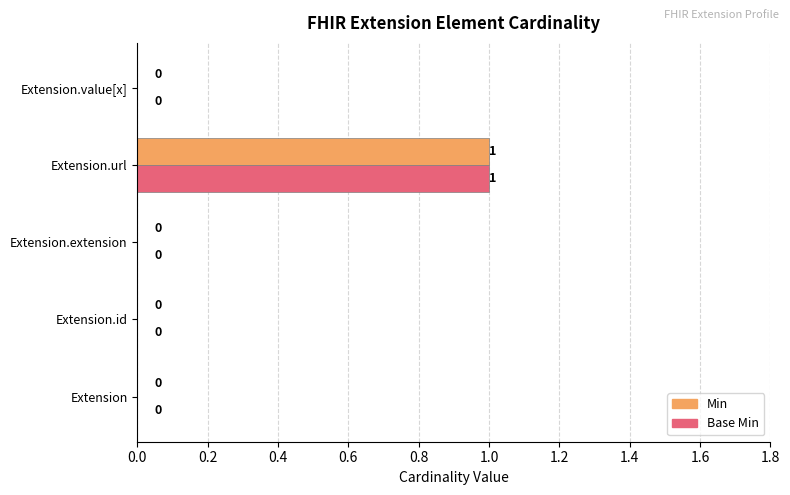

The Min series shows 0 at Extension.value[x]. True or false?

True